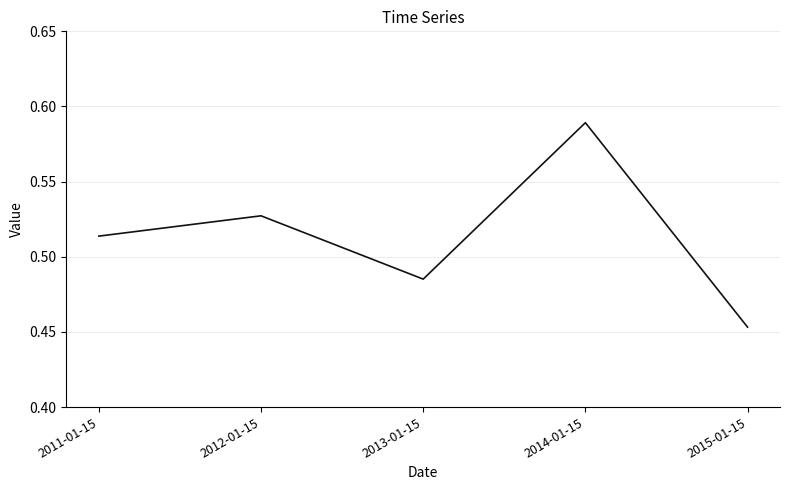

List the labels in order of value, largest first.

2014-01-15, 2012-01-15, 2011-01-15, 2013-01-15, 2015-01-15